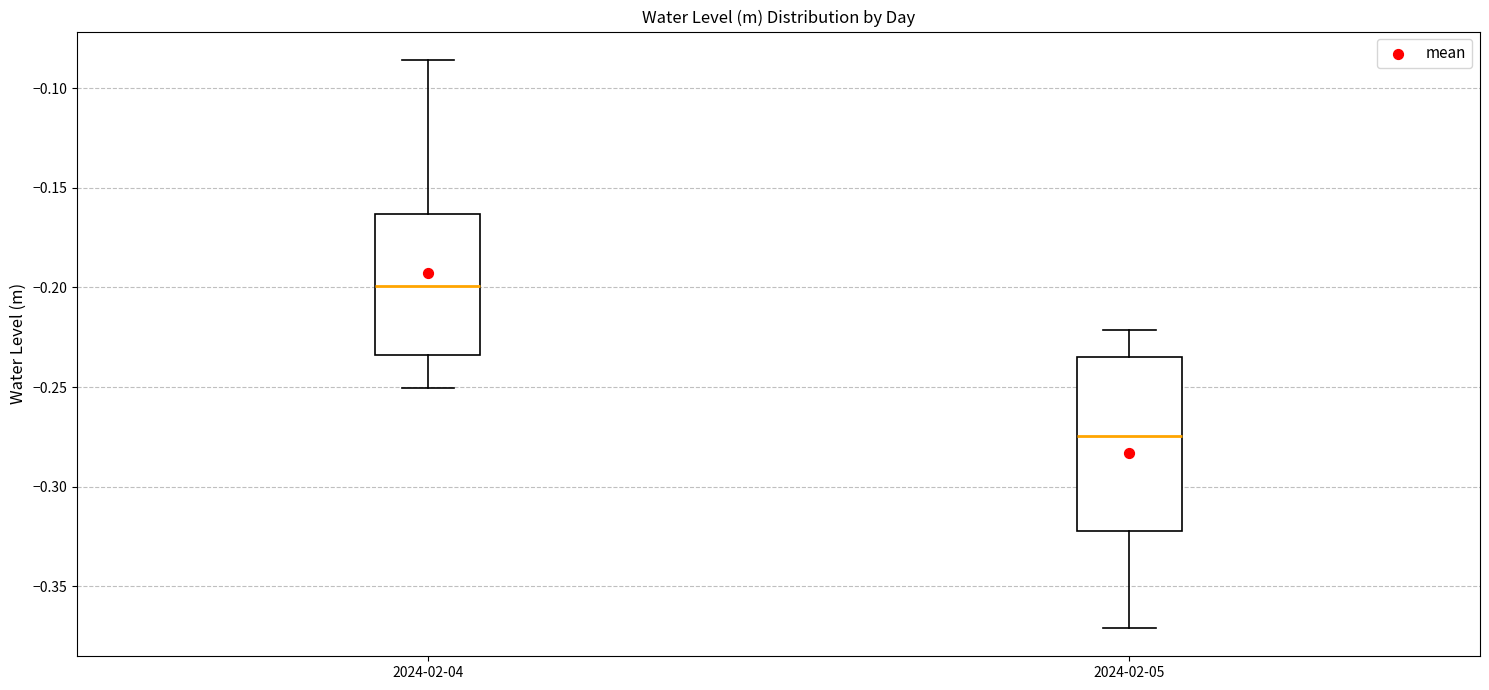

Where is the upper edge of the box for 2024-02-04 on the y-axis? The values are not printed on the chart, so give them approximately, as read against the axis.

-0.165